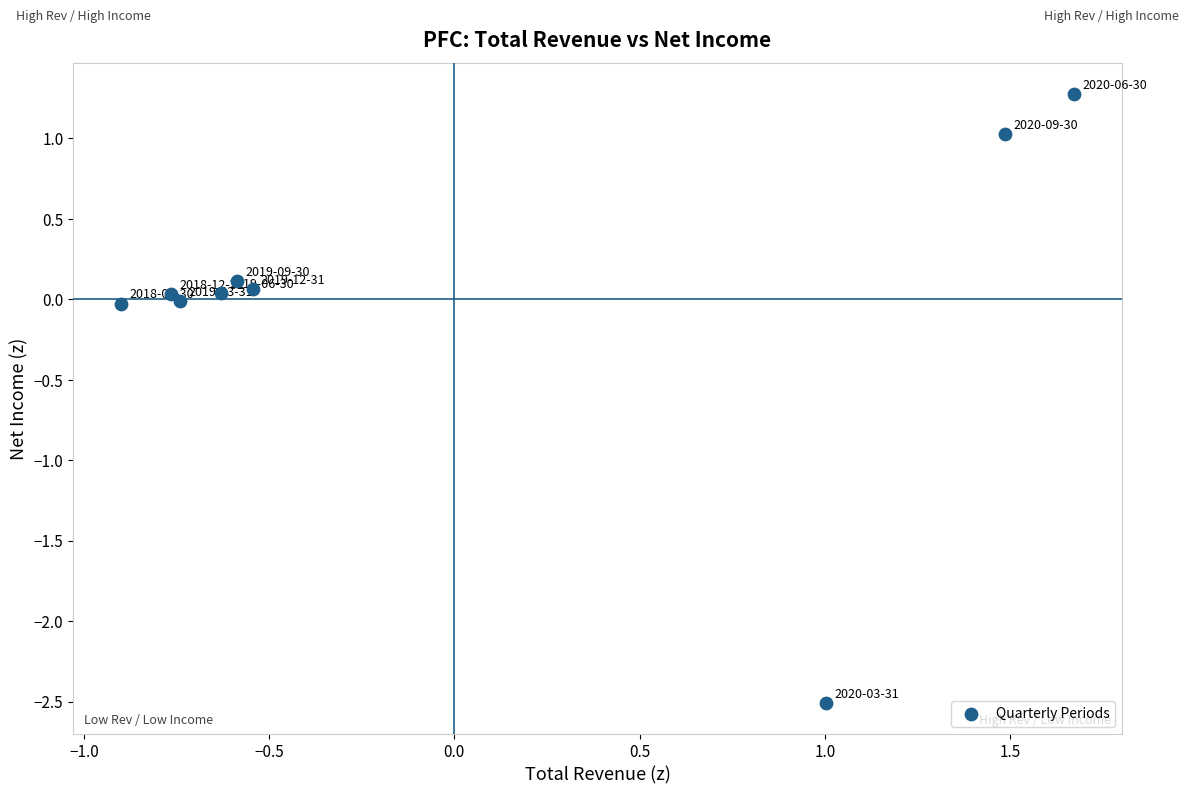

What is the range of X values (max minus min)?

2.6